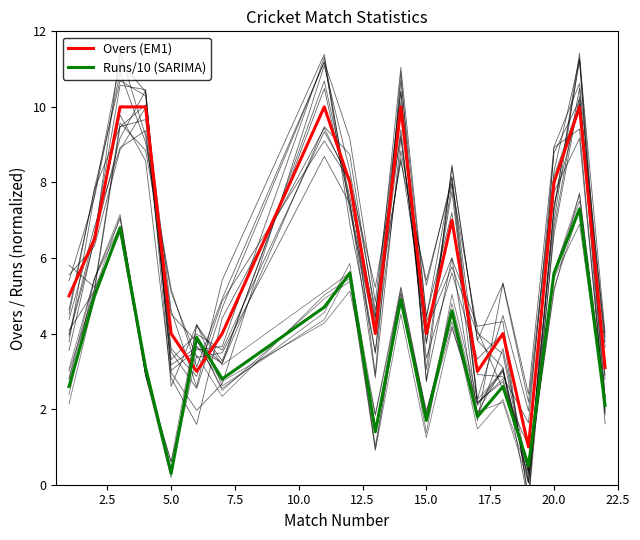

Reading right to left, extract all data points from this chart.

Overs (EM1): 3.1	10.0	8.0	1.0	4.0	3.0	7.0	4.0	10.0	4.0	8.0	10.0	4.0	3.0	4.0	10.0	10.0	6.5	5.0
Runs/10 (SARIMA): 2.1	7.3	5.6	0.5	2.6	1.8	4.6	1.7	4.9	1.4	5.6	4.7	2.8	3.9	0.3	3.1	6.8	5.0	2.6